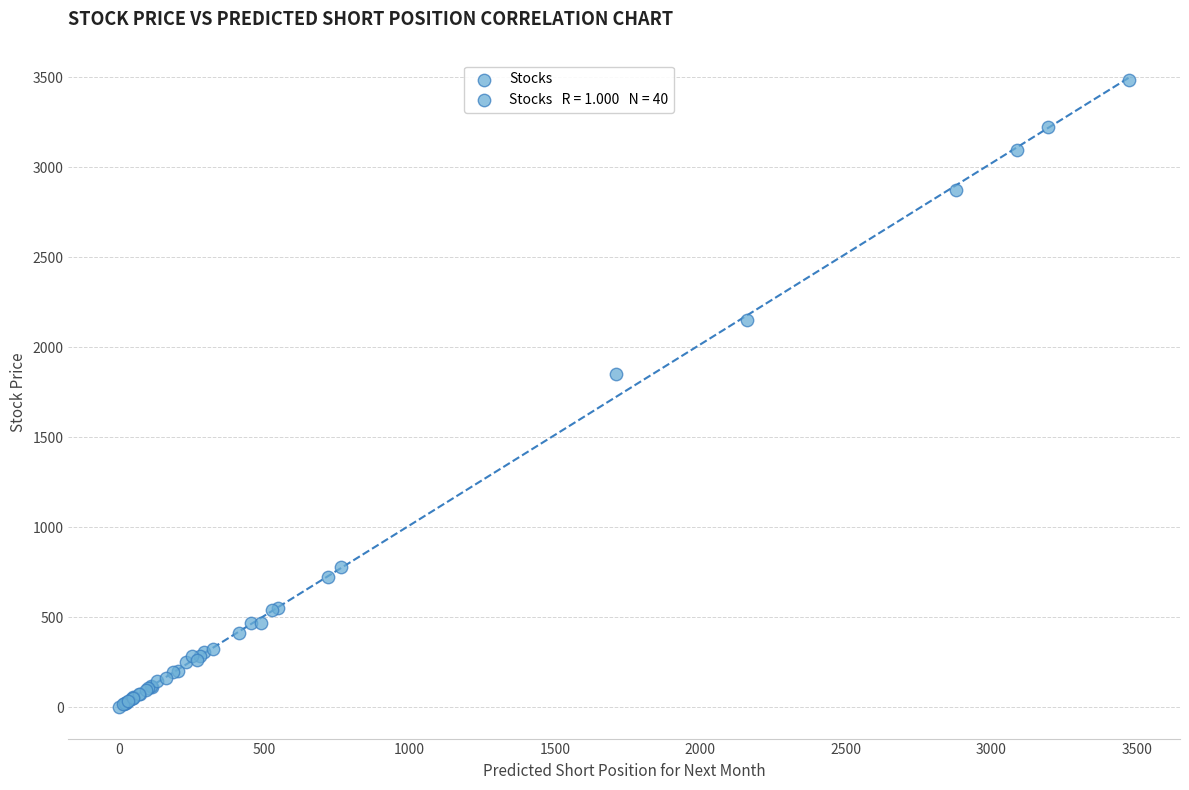

What Y value in the scatter plot is closest to 1743?

1850.6